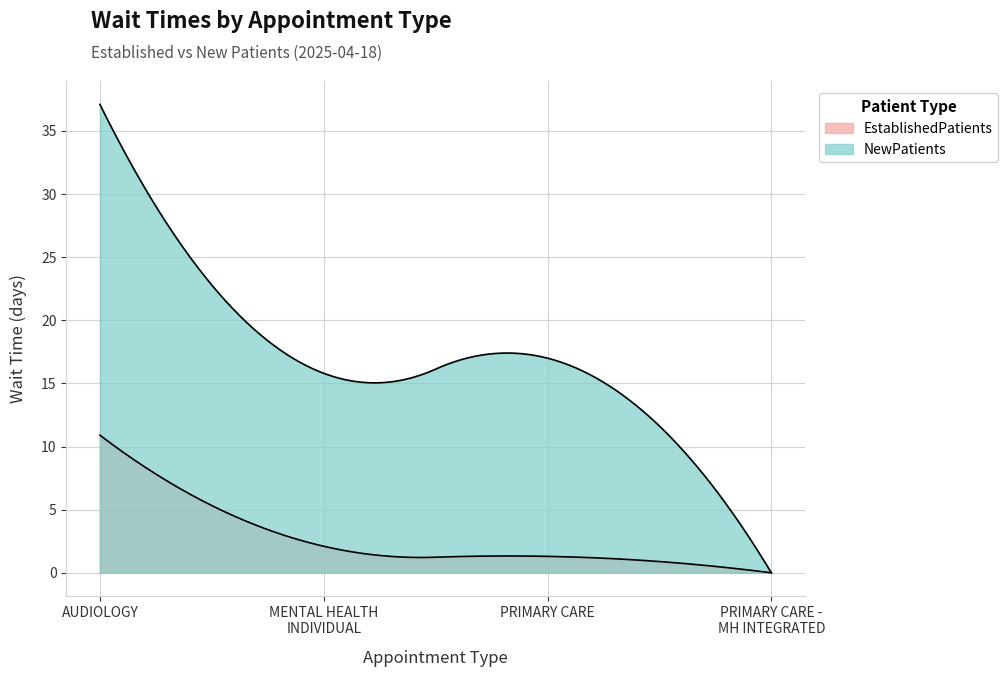

Where is the first local minimum for NewPatients?

MENTAL HEALTH INDIVIDUAL